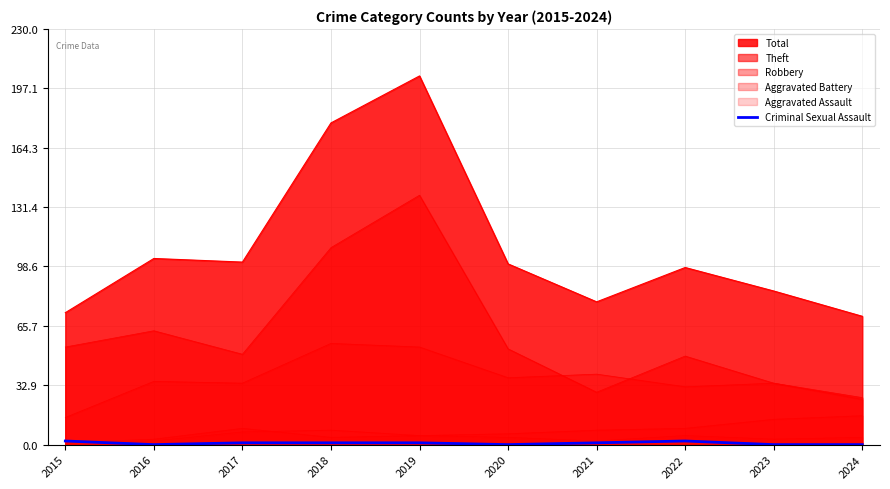

How many lines are shown in the chart?

6